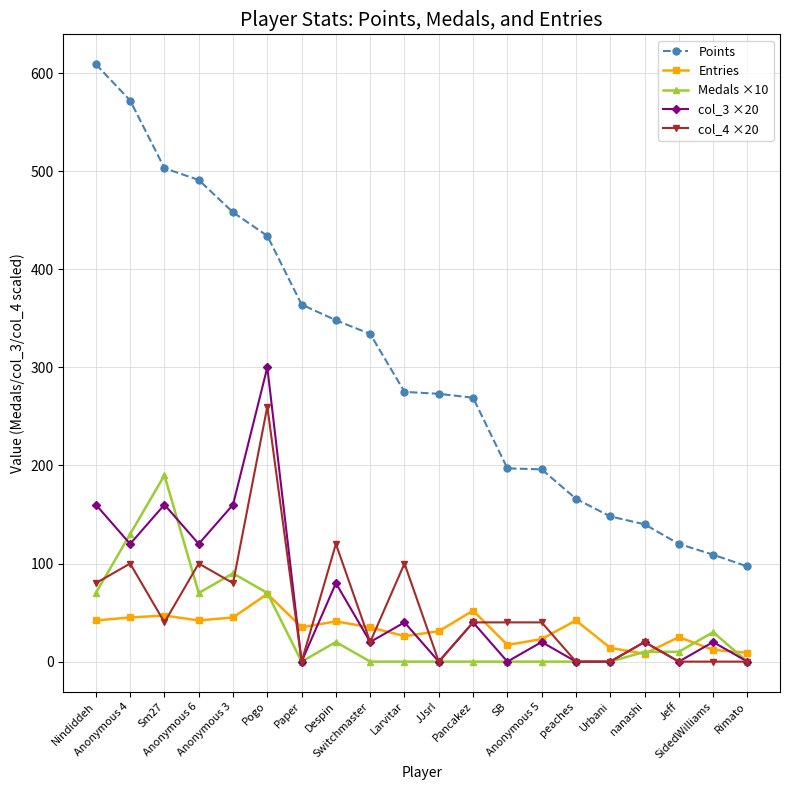

Which series has the largest range (max minus min)?

Points